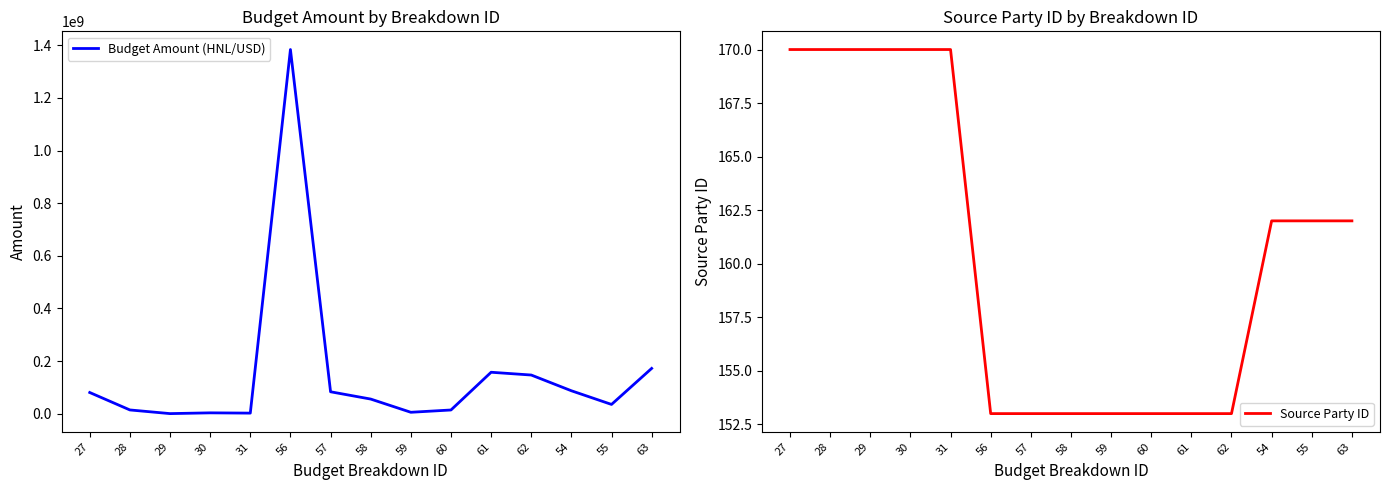

Rank the series at 29 from highest to lowest value.

Budget Amount (HNL/USD), Source Party ID